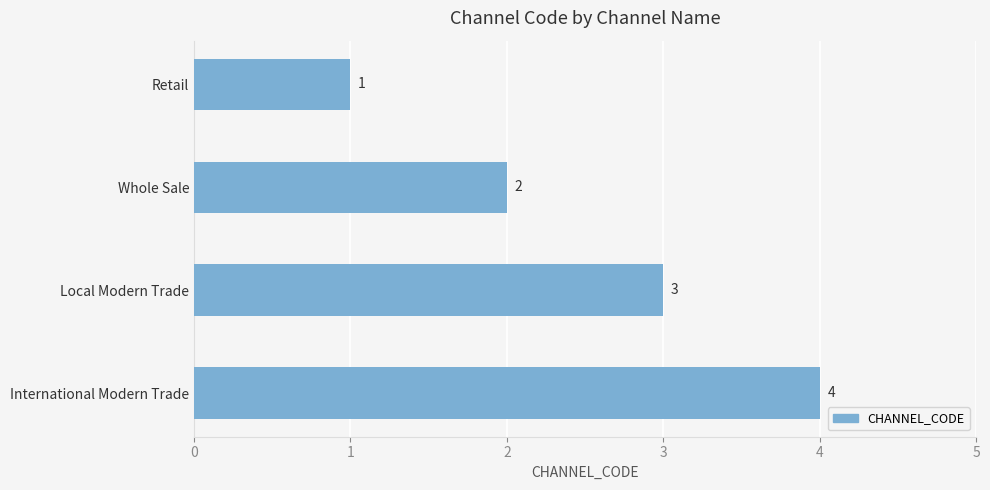

Is it true that the value at Whole Sale is 2?

True